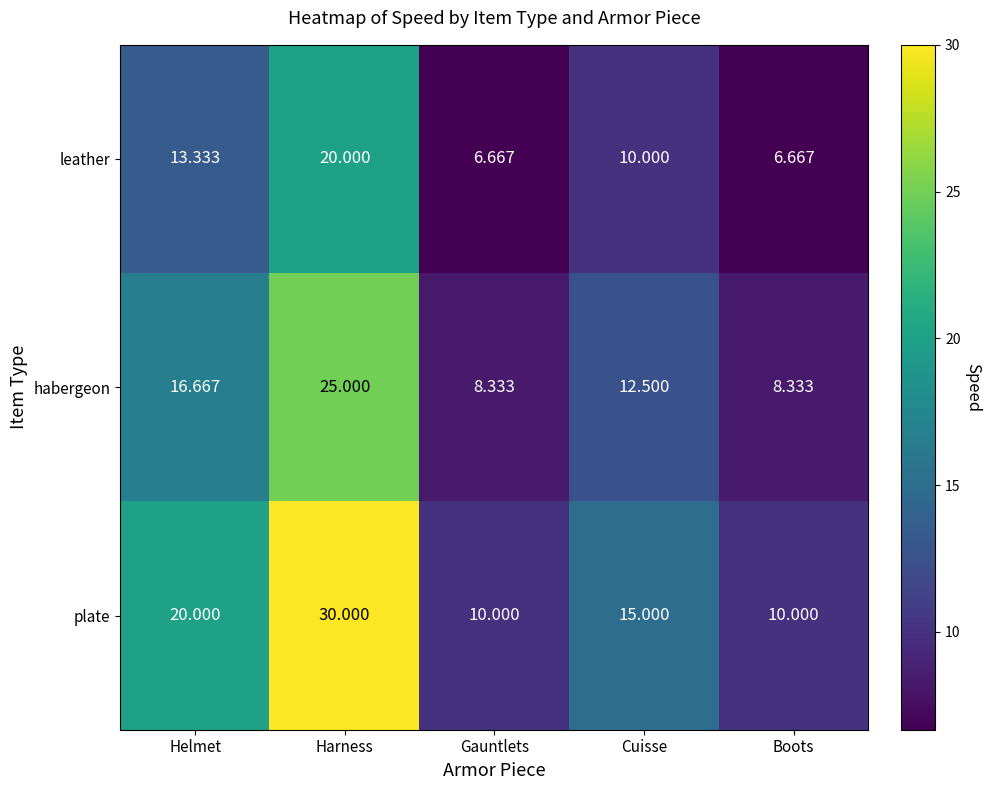

Rank the series by their average value, from highest to lowest.

plate, habergeon, leather